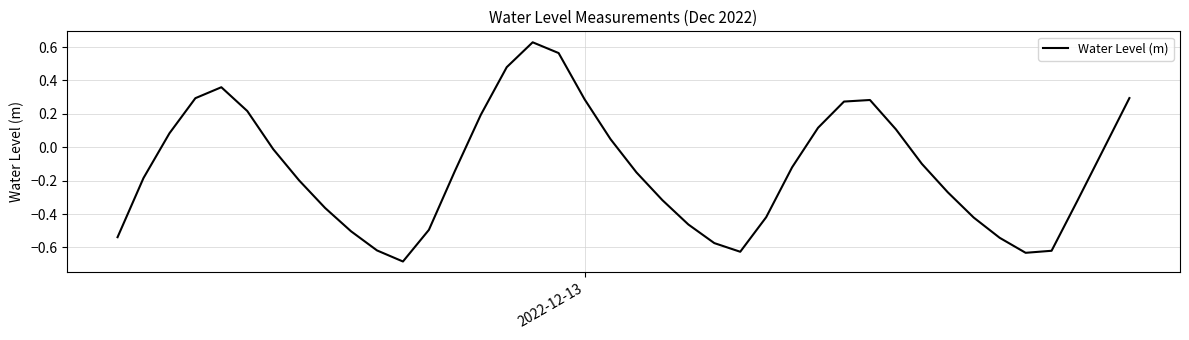

What is the maximum value shown in the chart?

0.6